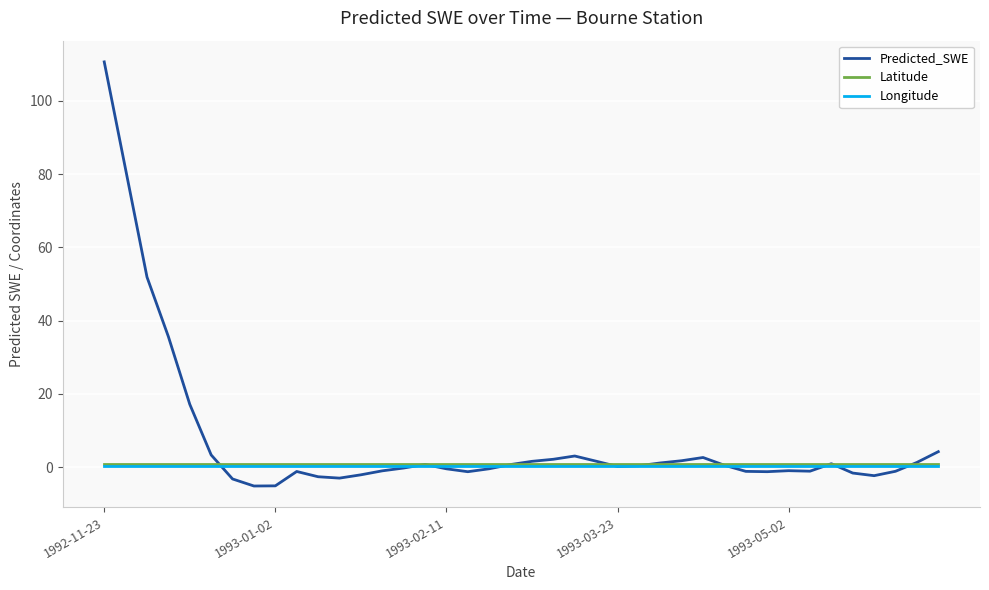

What is the lowest value of the Predicted_SWE series?

-5.2